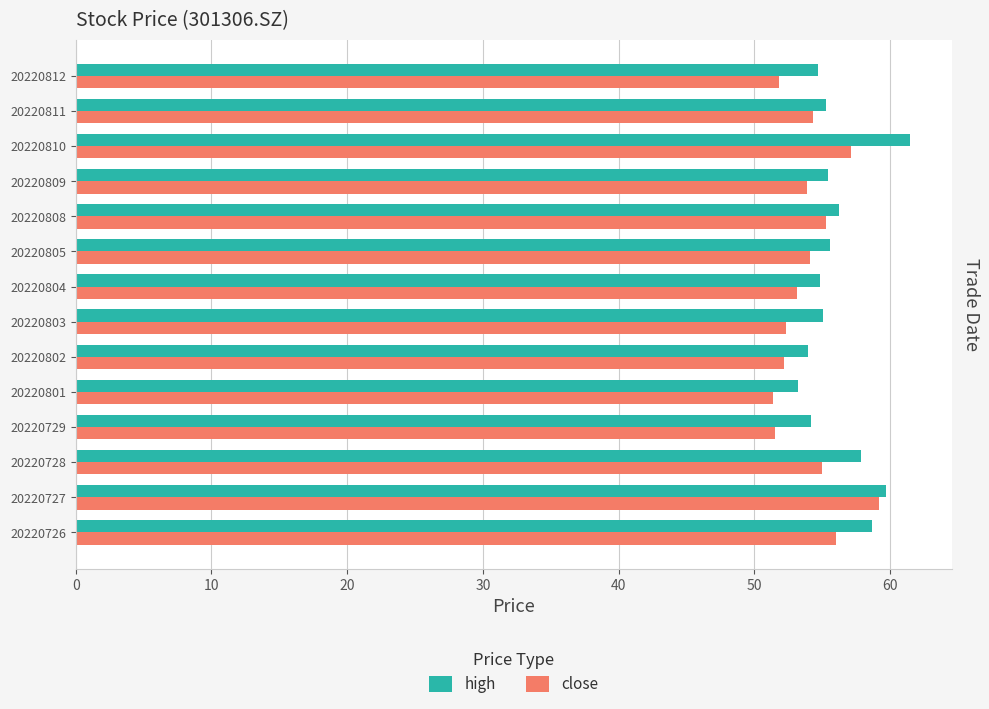

How many distinct data groups are displayed?

2